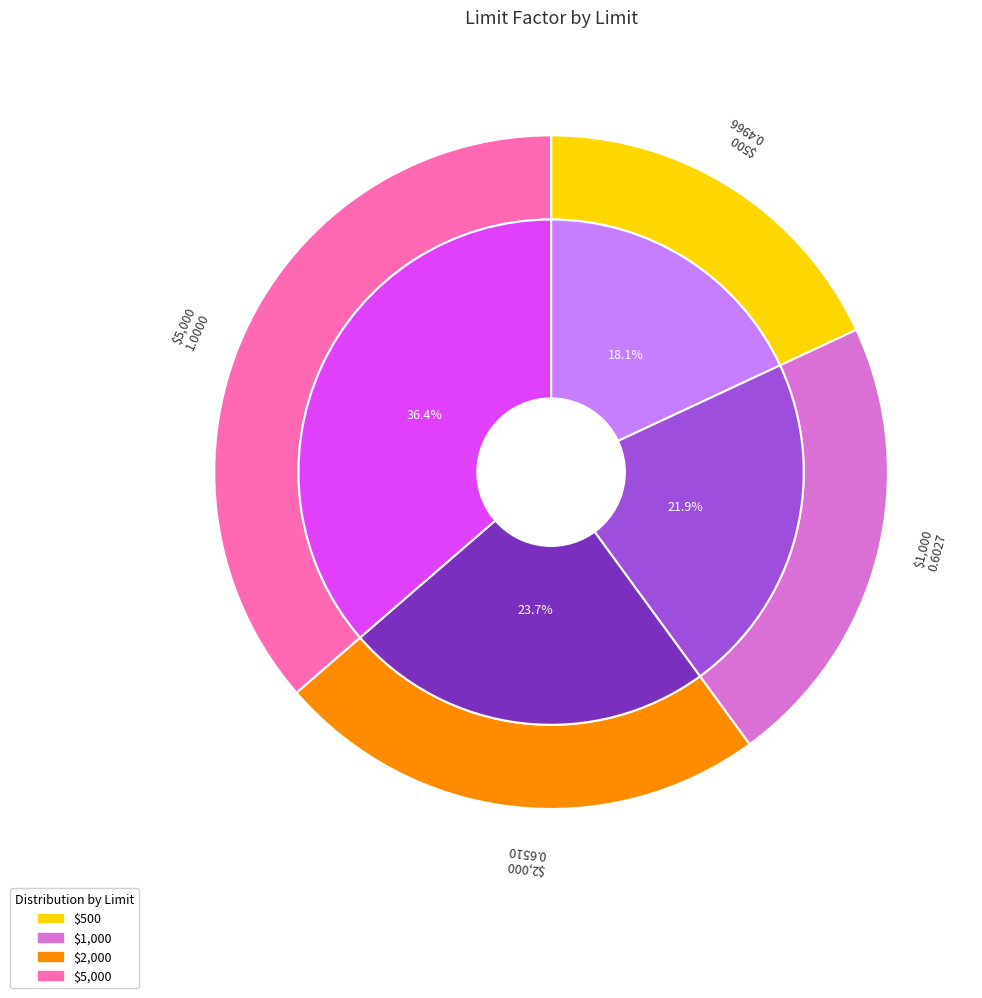

To the nearest percent, what is the difference between the $5,000 and $2,000 slice percentages?

13%